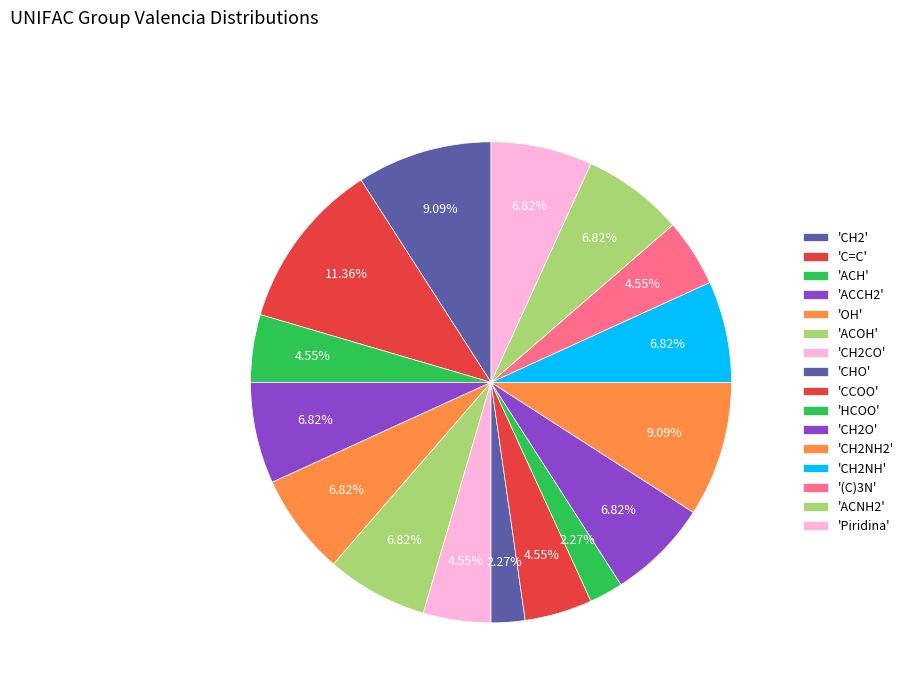

How many slices are in this pie chart?

16